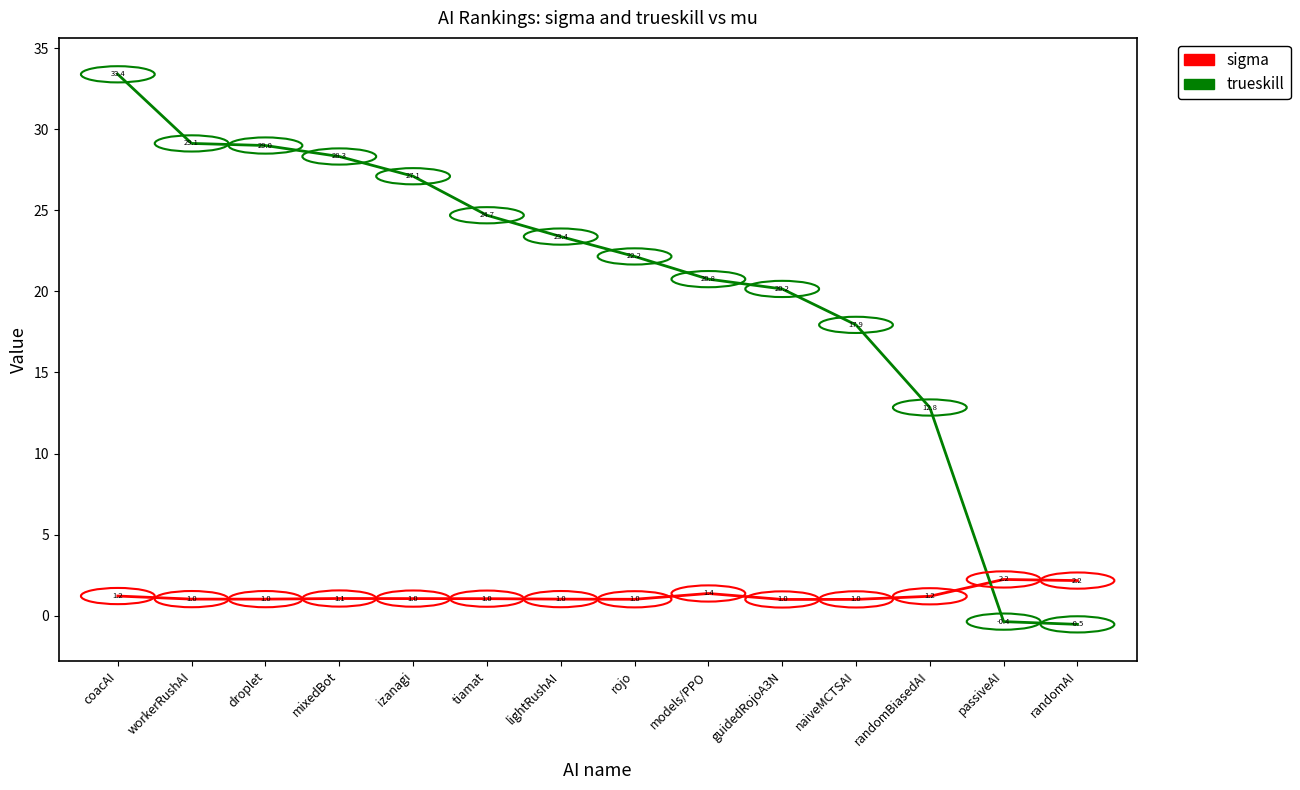

Is it true that trueskill equals 22.2 at rojo?

True